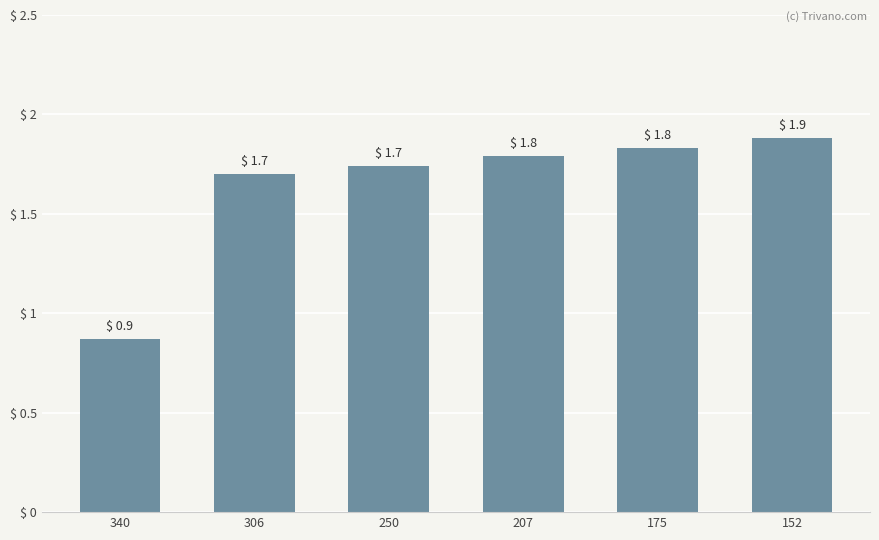

What is the greatest value displayed?

1.9